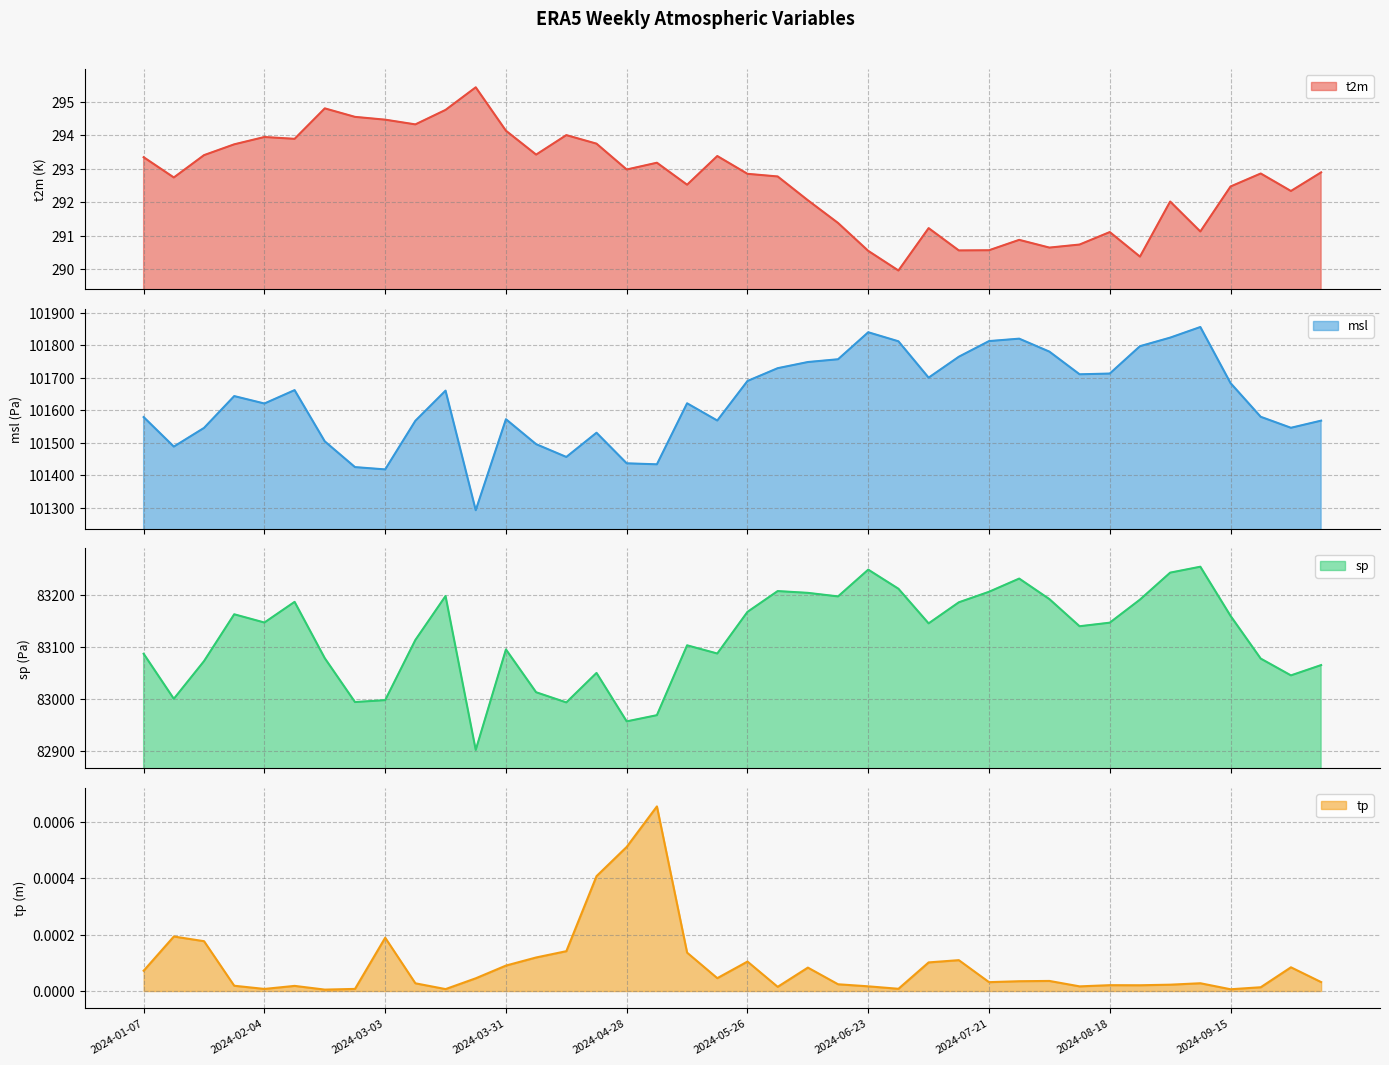

Which category has the lowest value across all series?

2024-02-18